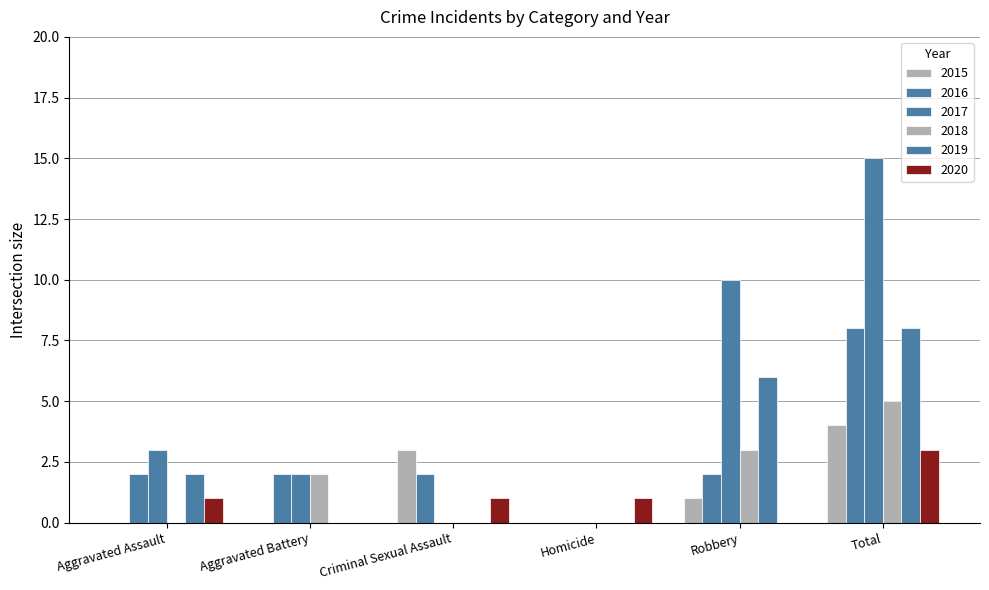

Count the number of data series in this chart.

6